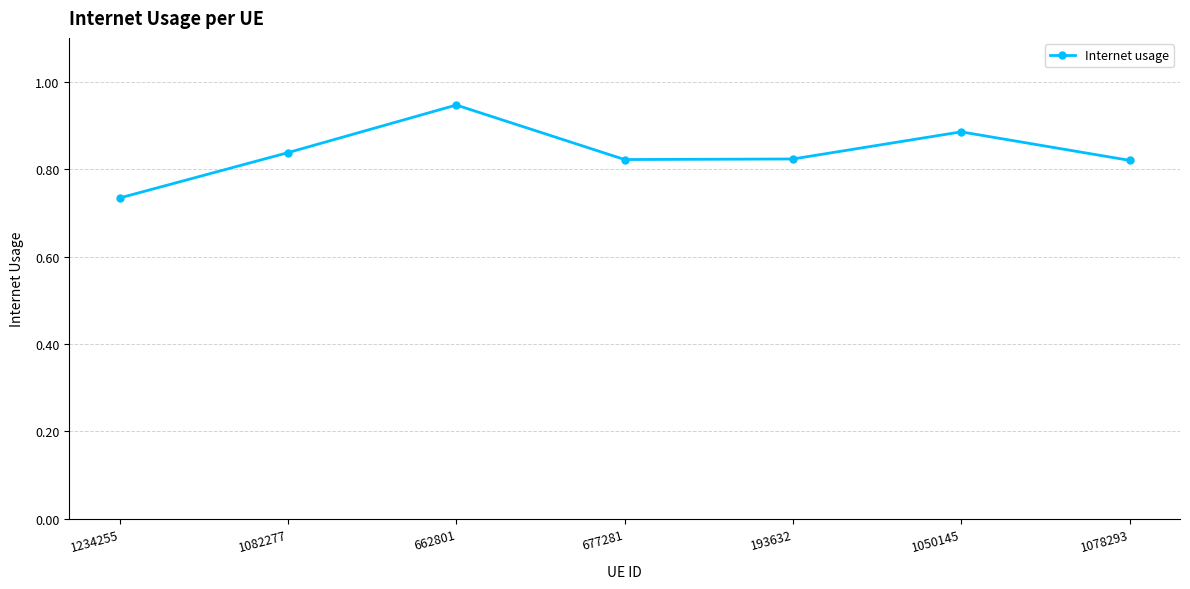

What is the label of the 6th point from the left?

1050145